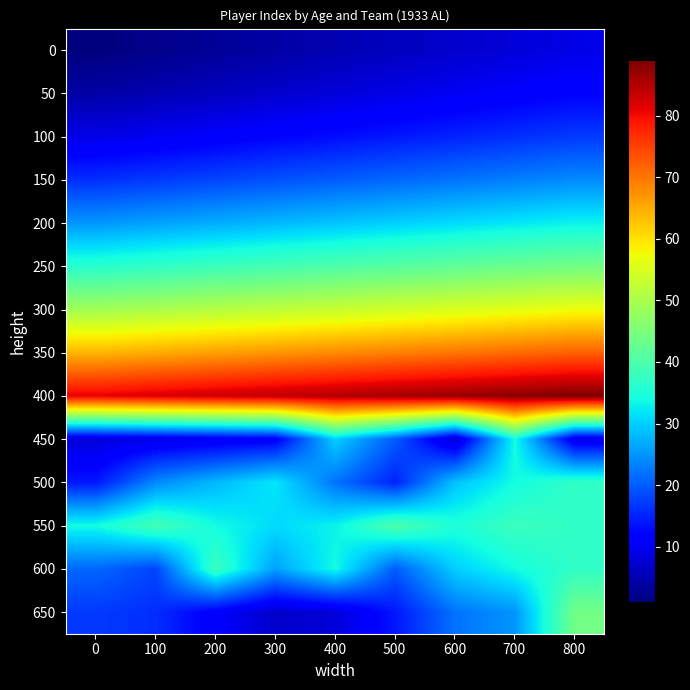

Rank the series by their maximum value, from highest to lowest.

400, 350, 300, 250, 650, 550, 600, 500, 450, 200, 150, 100, 50, 0